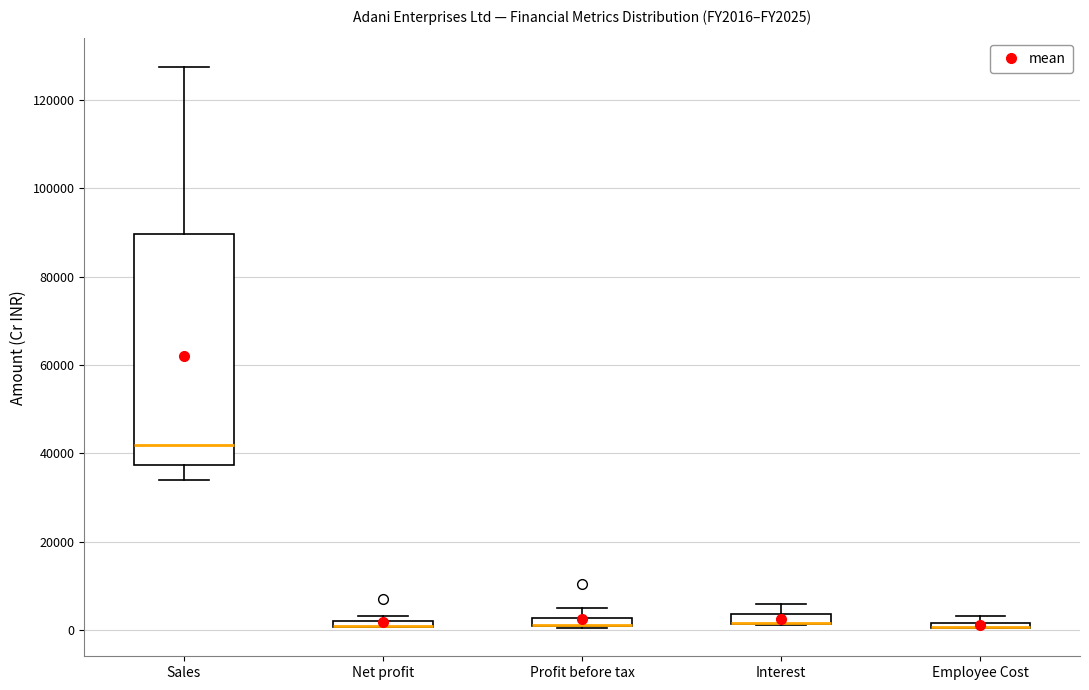

Where is the upper edge of the box for Net profit on the y-axis? The values are not printed on the chart, so give them approximately, as read against the axis.

2000